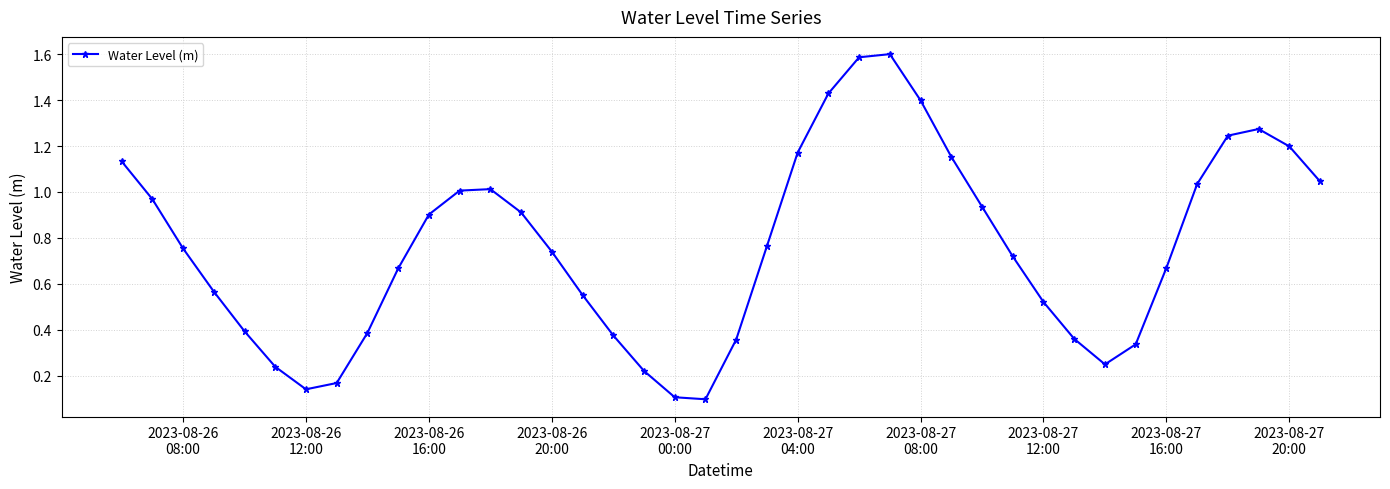

What is the sum of all values?

30.4